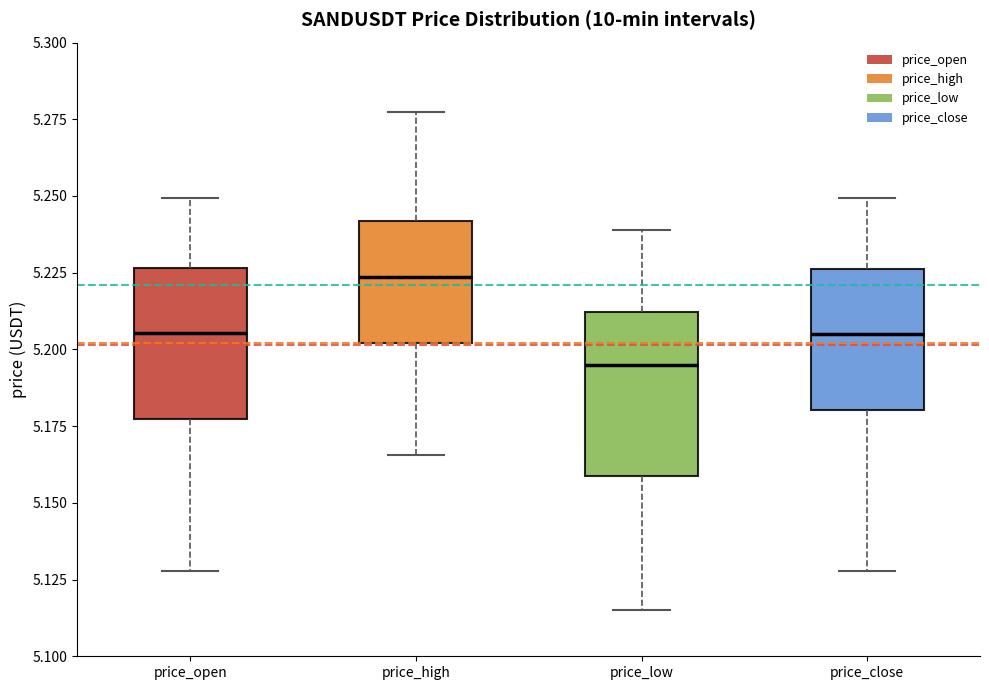

Reading left to right, transcribe this box plot: for each box, give where its median line is, the range the box spans, and where its two whiskers end, as read against the y-axis. The values are not printed on the chart, so give them approximately, as read against the axis.

price_open: median 5.205, box 5.175 to 5.225, whiskers 5.130 to 5.250
price_high: median 5.225, box 5.200 to 5.240, whiskers 5.165 to 5.275
price_low: median 5.195, box 5.160 to 5.210, whiskers 5.115 to 5.240
price_close: median 5.205, box 5.180 to 5.225, whiskers 5.130 to 5.250